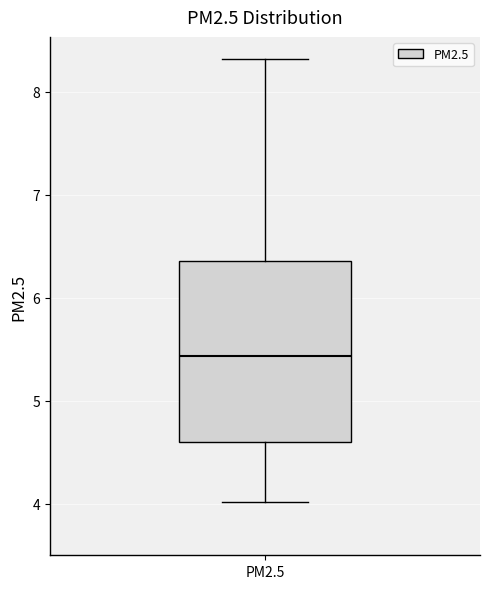

Where does the lower whisker of the box for PM2.5 end on the y-axis? The values are not printed on the chart, so give them approximately, as read against the axis.

4.0